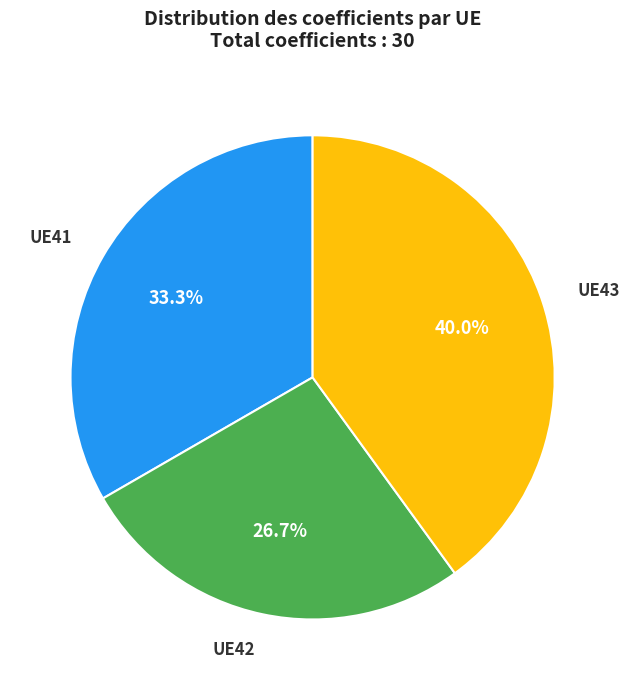

Is it true that UE43 is 32% of the pie?

False